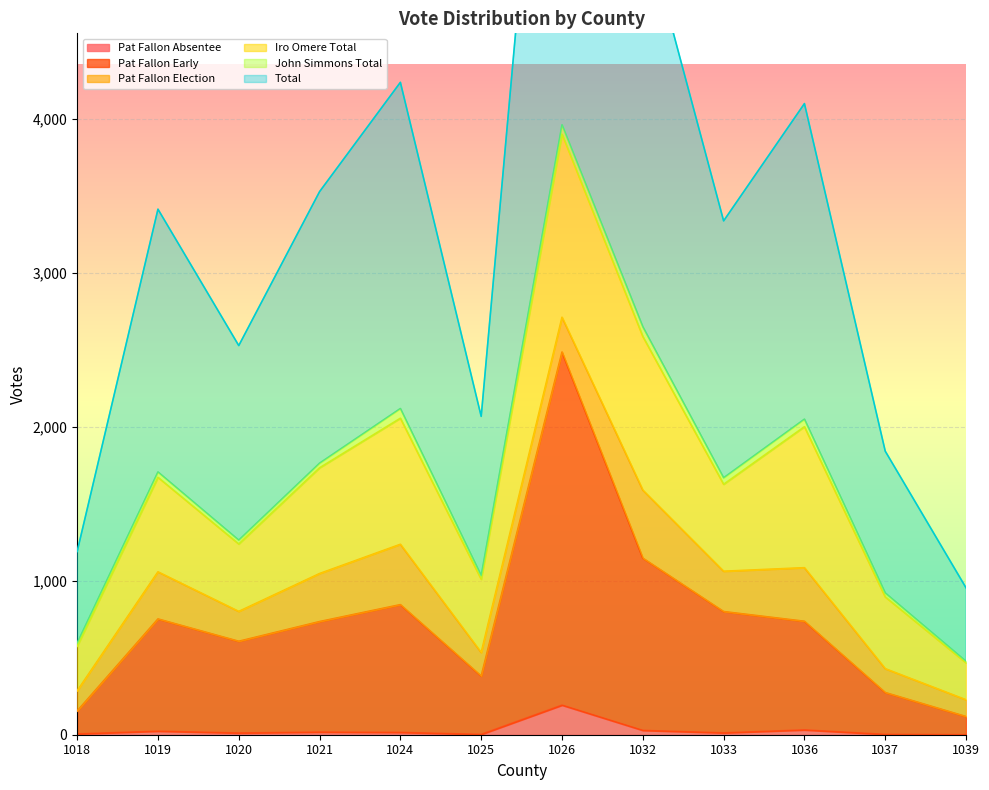

Which series changed the most between 1021 and 1026?

Total